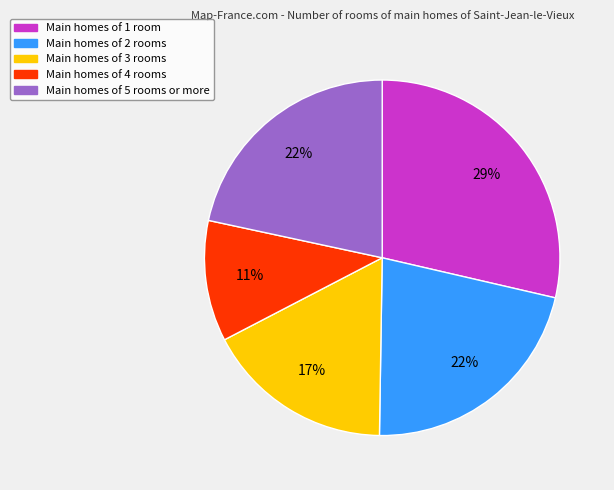

Does any single category account for the majority?

No